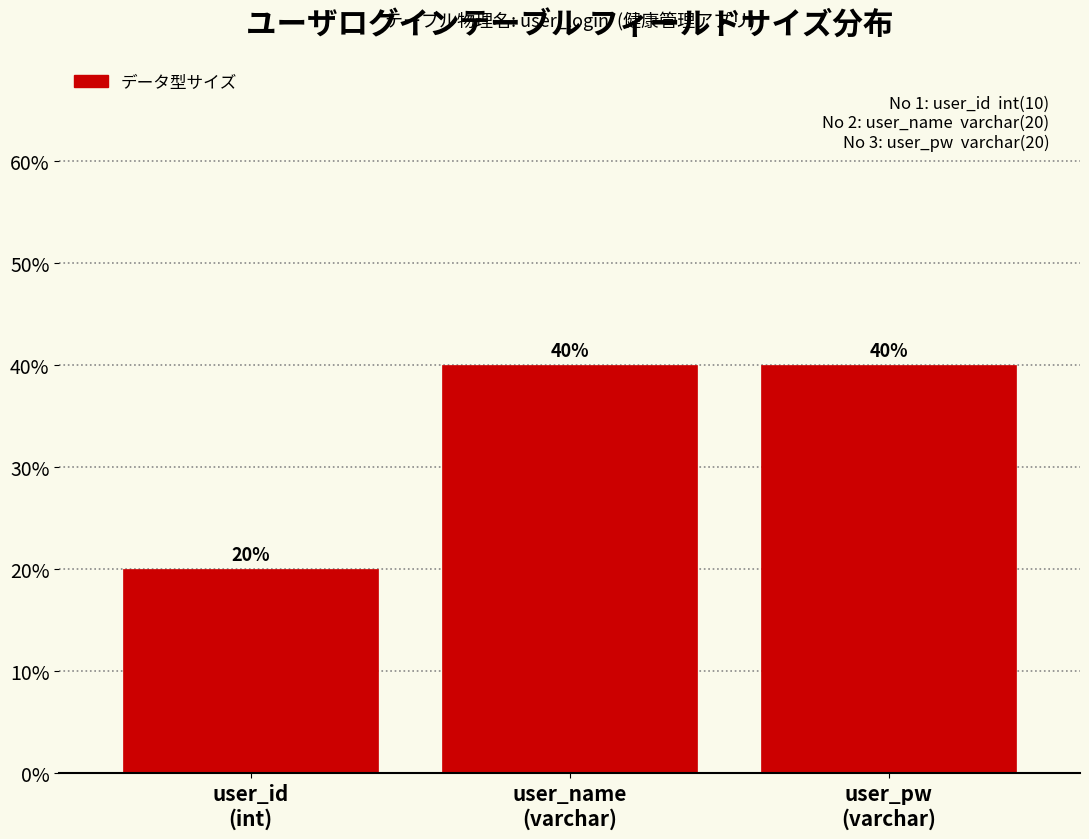

Reading left to right, transcribe all the data shown in this chart.

20	40	40